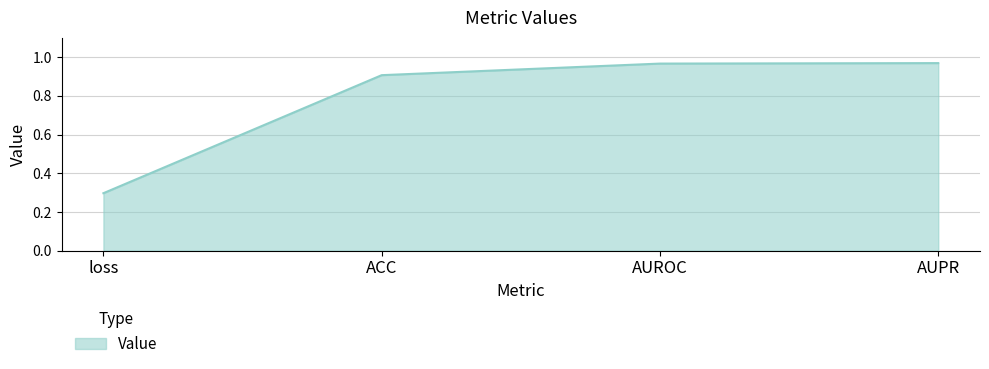

At which label is the value closest to 0?

loss